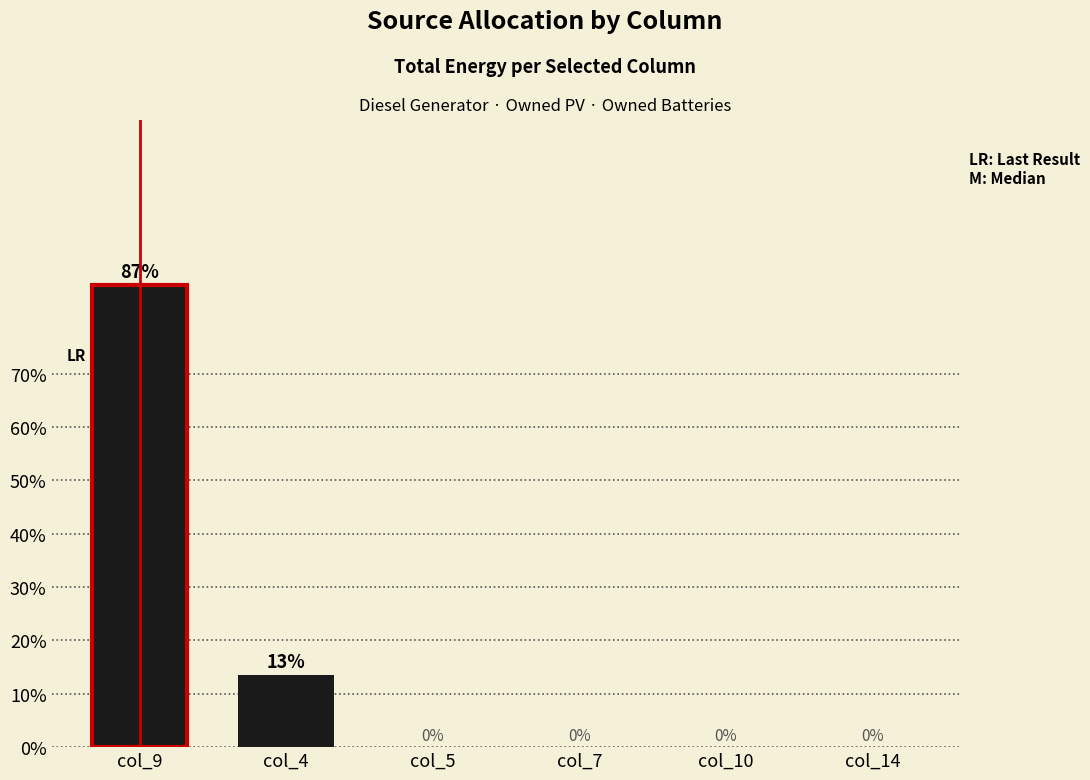

What is the sum of all values?

100.0